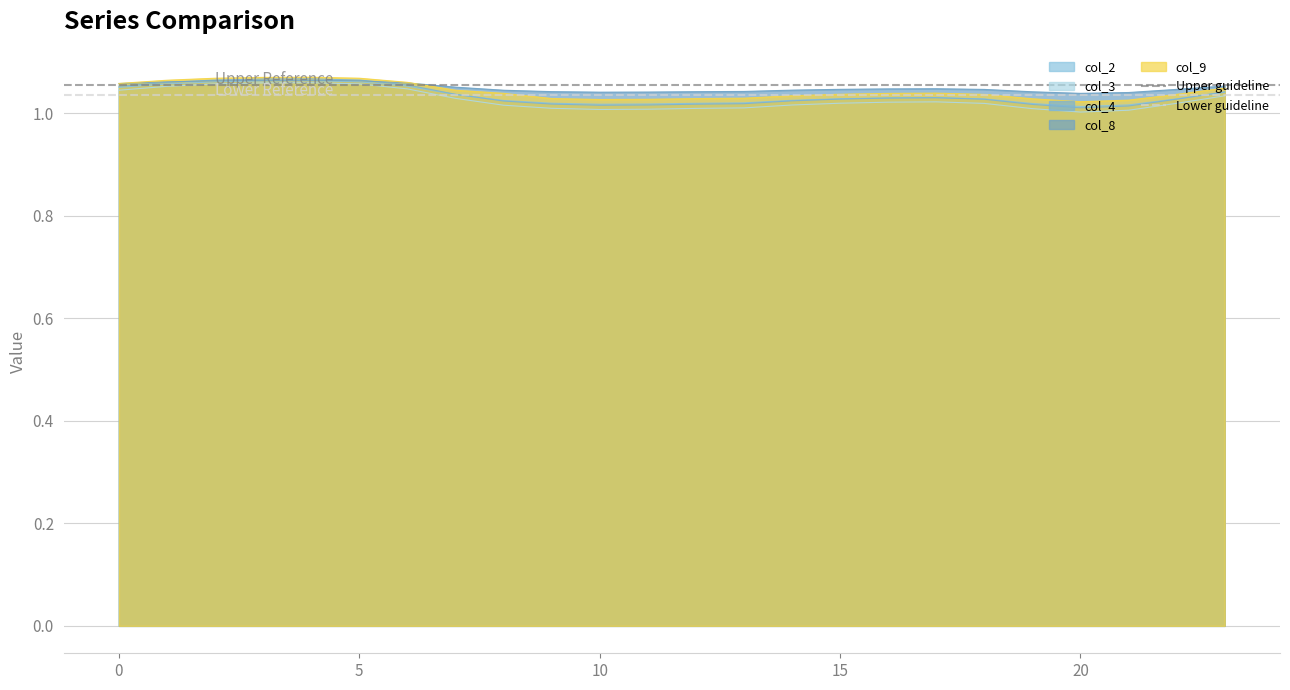

Which series has the largest total across all categories?

Upper guideline